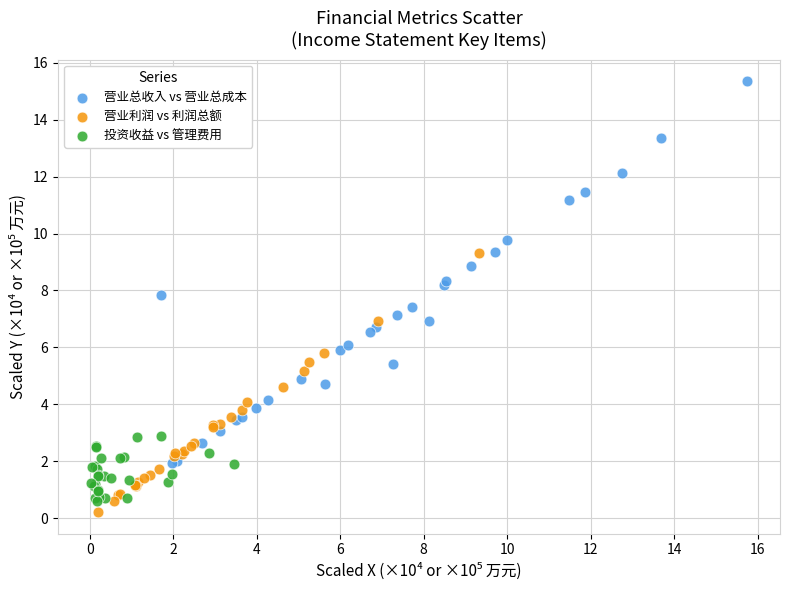

Which series has the widest spread of Y values?

营业总收入 vs 营业总成本